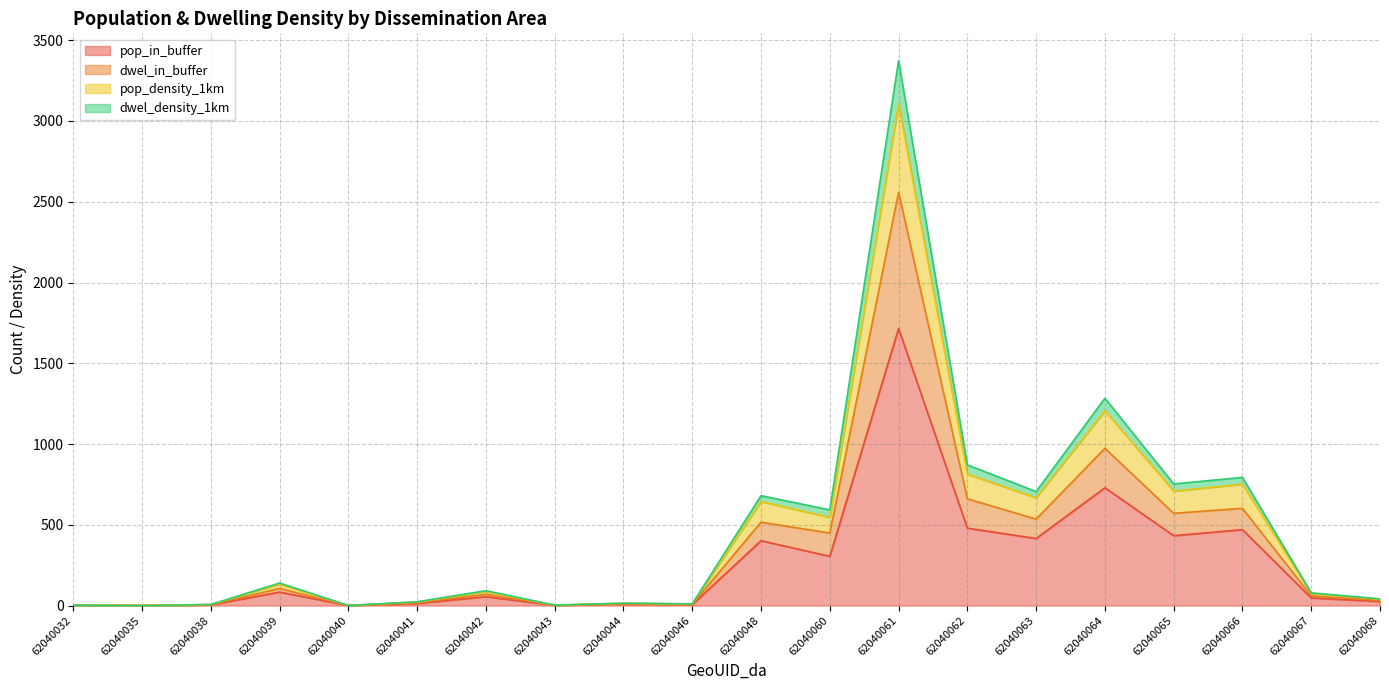

The pop_density_1km series shows 1205.9 at 62040064. True or false?

True